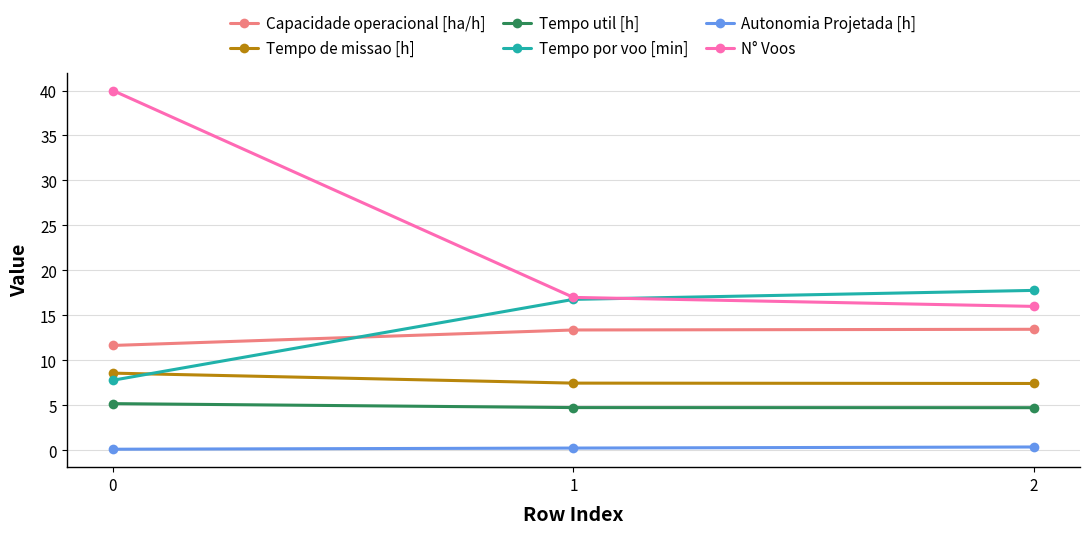

Which series changed the most between 0 and 1?

N° Voos